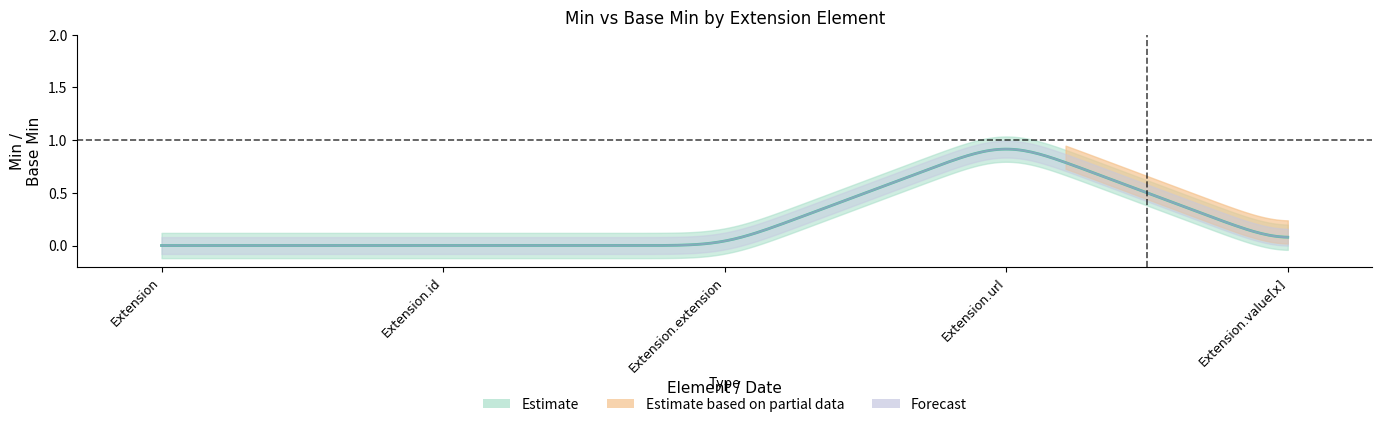

The value of Min at Extension.url is 2. True or false?

False